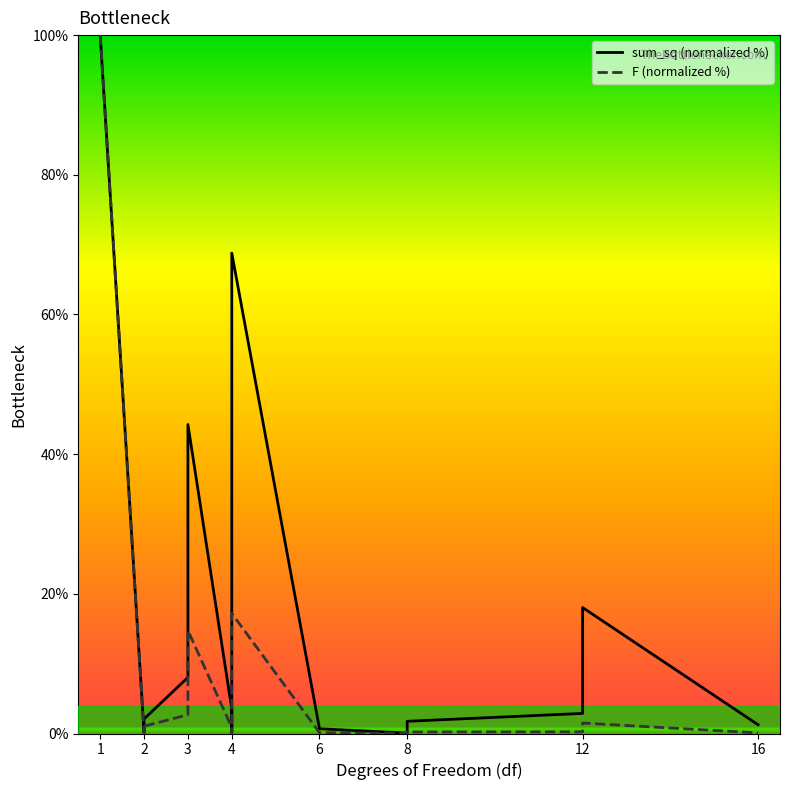

At which category does the chart reach its peak across all series?

1